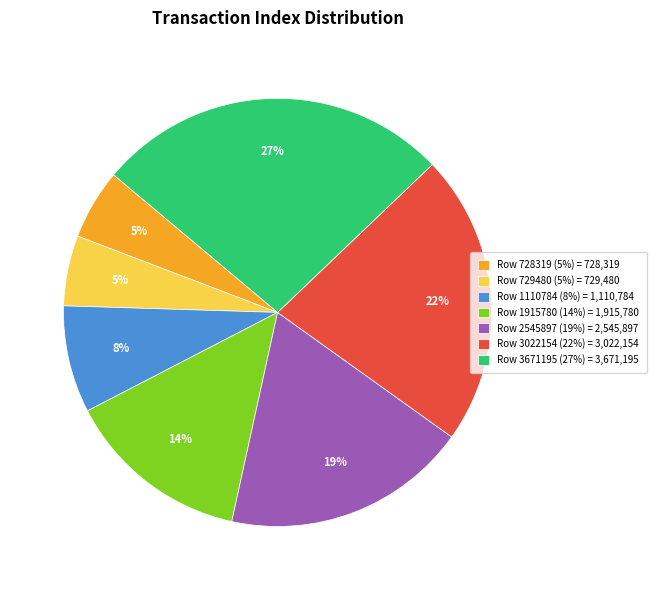

Does any single category account for the majority?

No